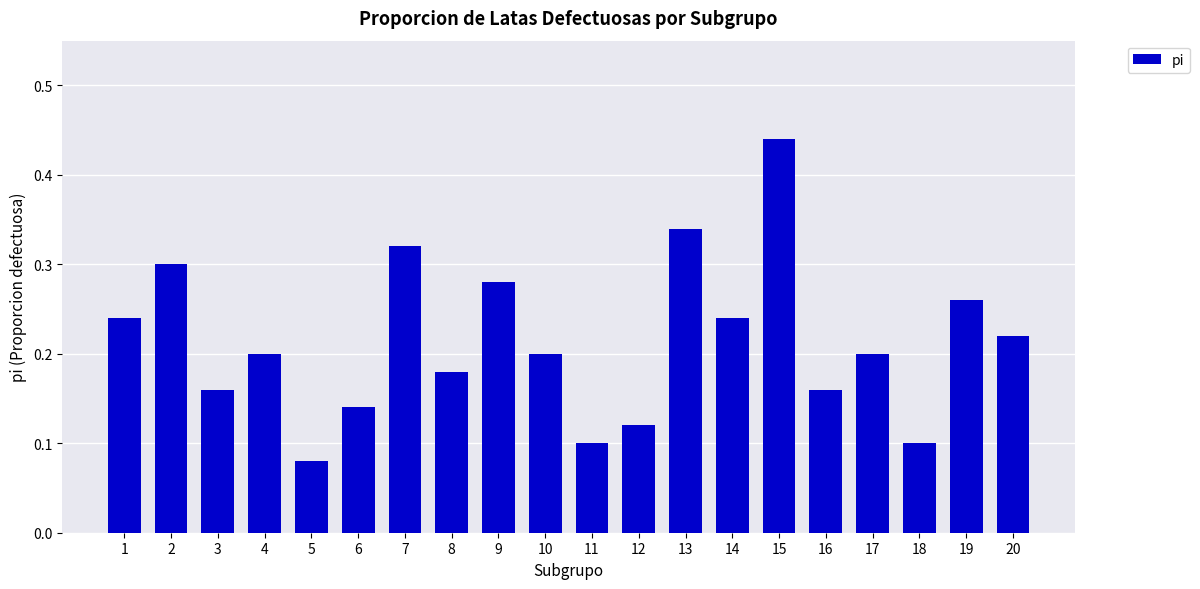

Is it true that the value at 16 is 0.2?

True